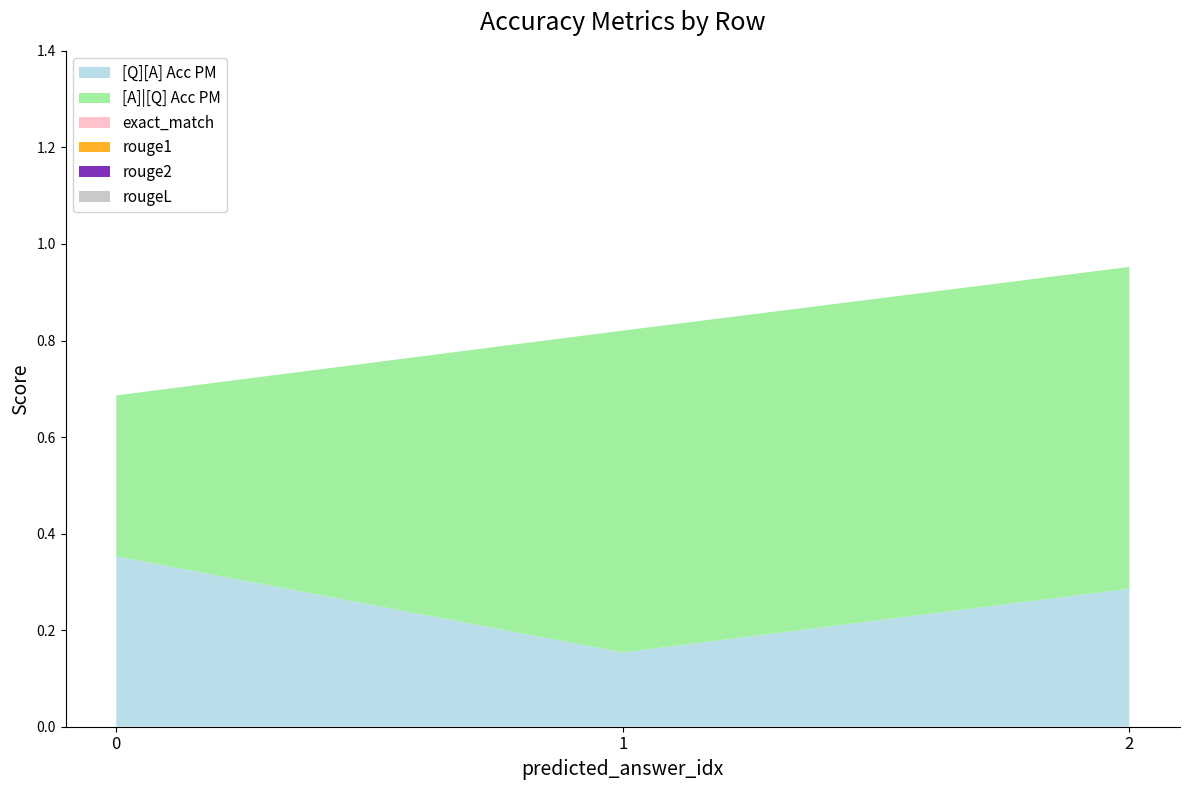

Reading right to left, transcribe all the data shown in this chart.

[Q][A] Acc PM: 0.3	0.2	0.4
[A]|[Q] Acc PM: 0.7	0.7	0.3
exact_match: 0.0	0.0	0.0
rouge1: 0.0	0.0	0.0
rouge2: 0.0	0.0	0.0
rougeL: 0.0	0.0	0.0